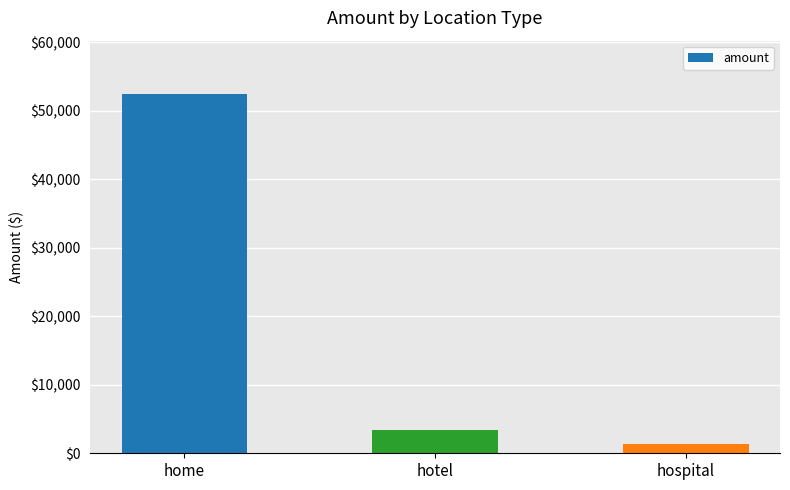

What is the change in value from home to hotel?

-48928